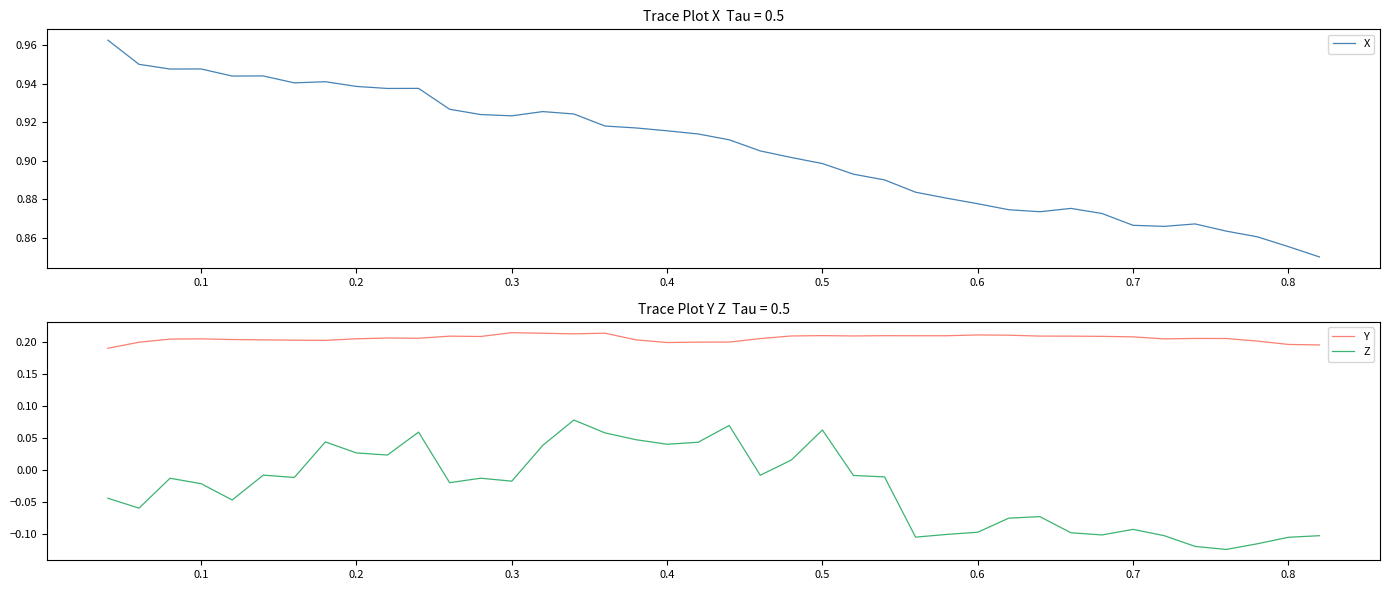

True or false: Y and Z cross at least once.

False